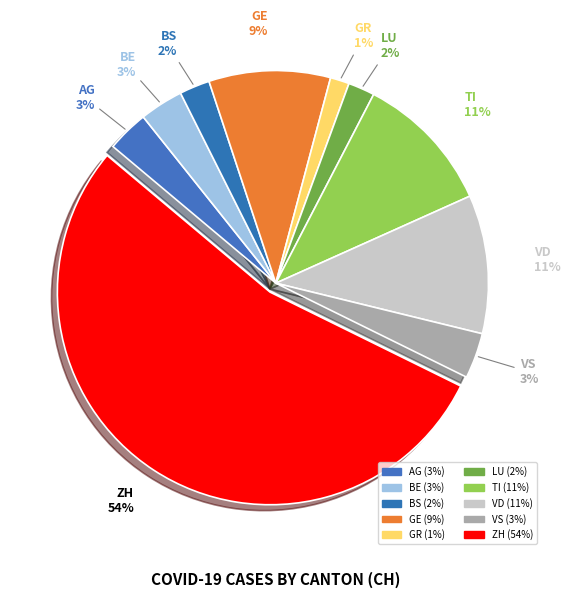

The GR slice represents 1% of the pie. True or false?

True